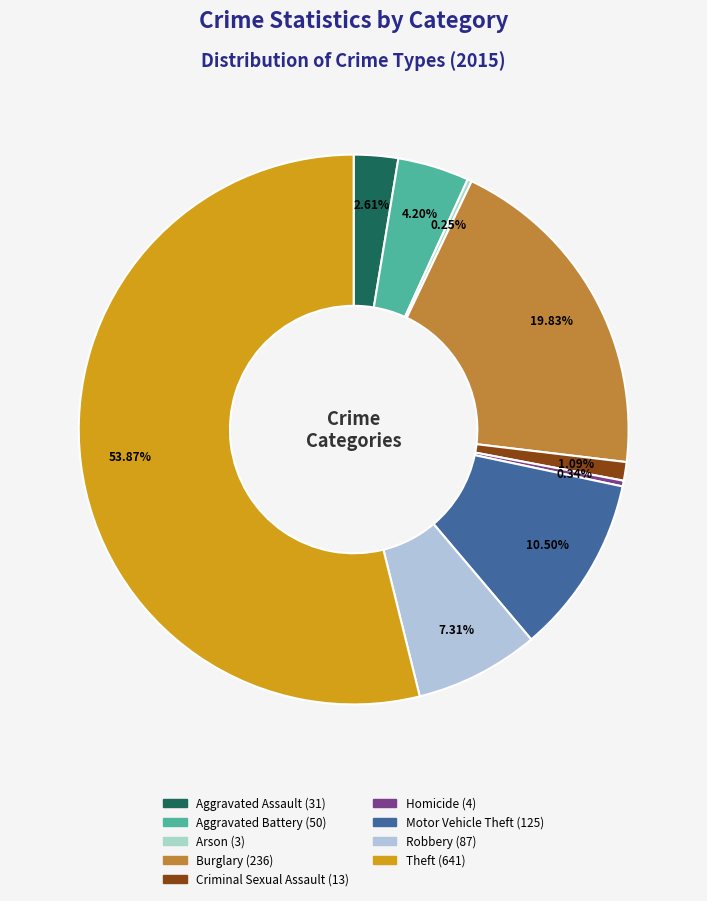

Rank the categories by value from highest to lowest.

Theft, Burglary, Motor Vehicle Theft, Robbery, Aggravated Battery, Aggravated Assault, Criminal Sexual Assault, Homicide, Arson